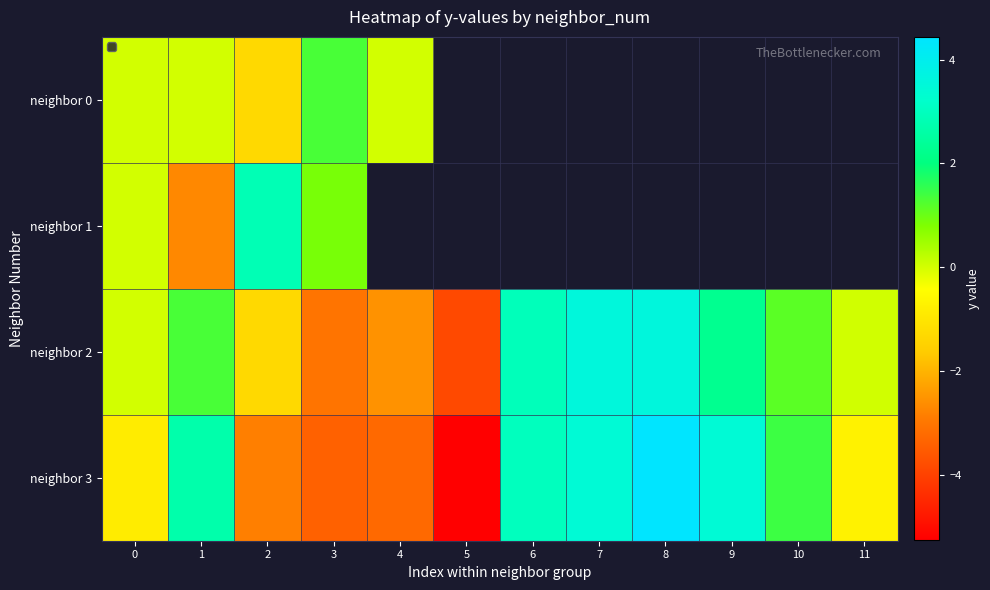

What is the lowest value of the neighbor 0 series?

-1.3